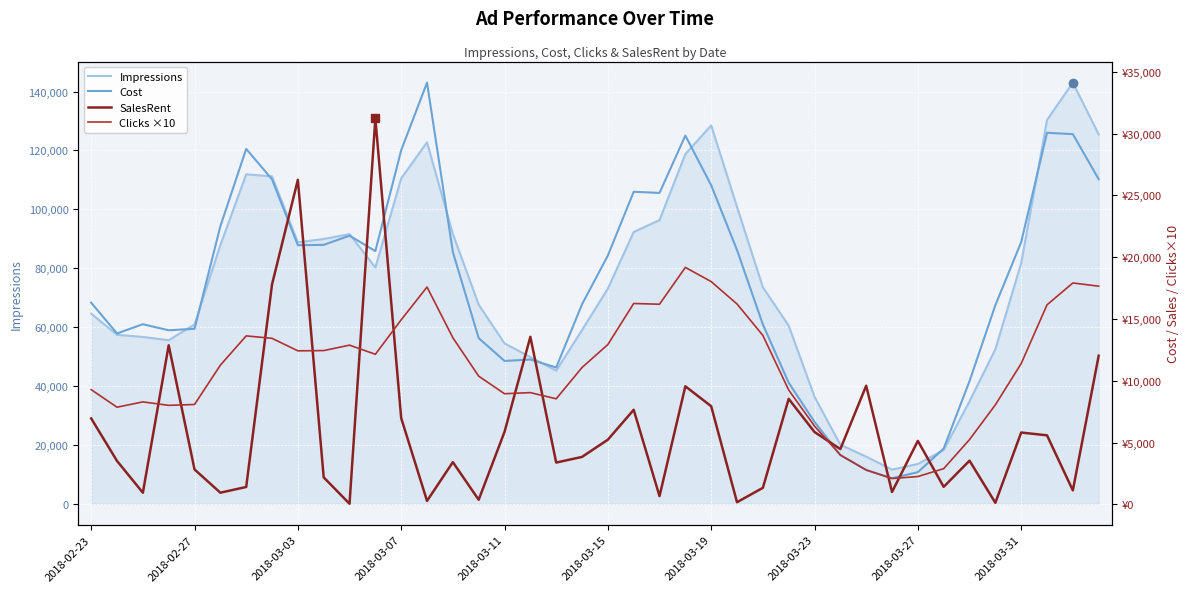

True or false: Impressions and SalesRent intersect in this chart.

False